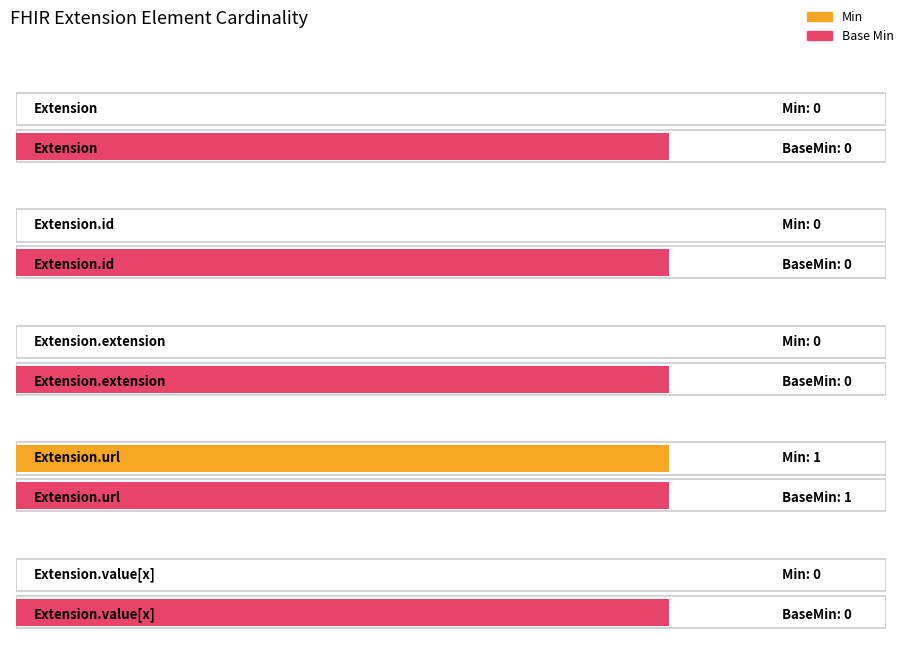

Are the bars grouped side by side (vs. stacked)?

Yes